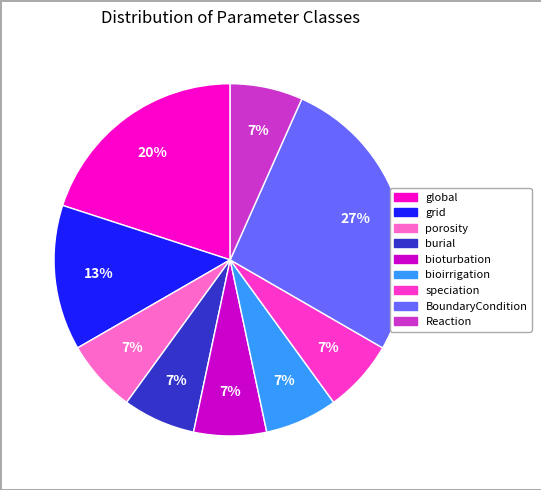

Is there any slice that represents more than half of the pie?

No